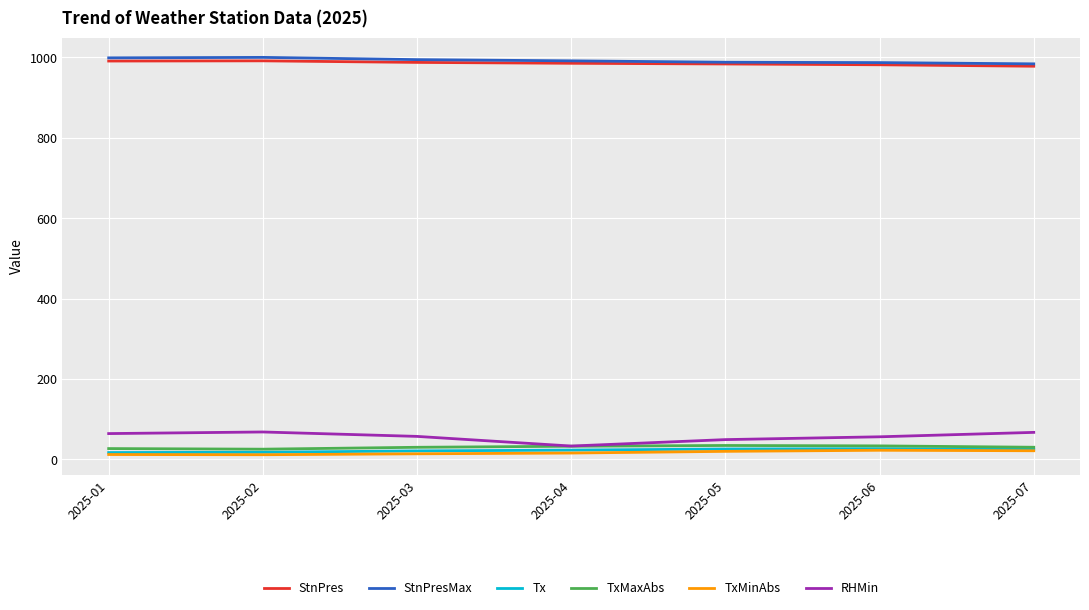

Which series has the largest range (max minus min)?

RHMin